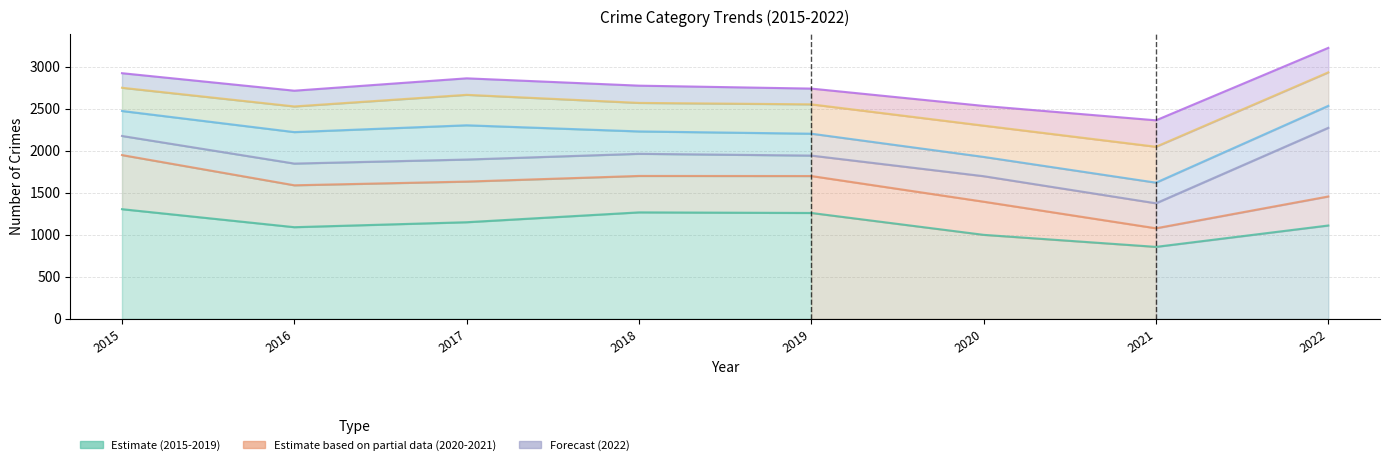

Where is the first local minimum for Aggravated Battery?

2016